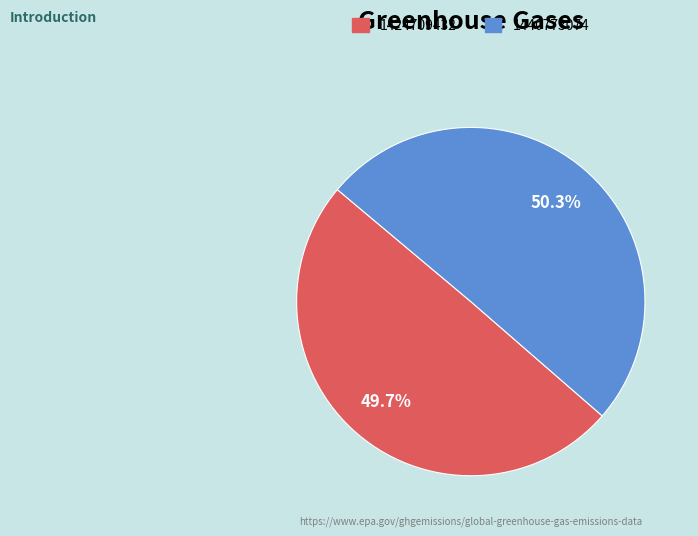

The 1440773074 slice represents 40% of the pie. True or false?

False